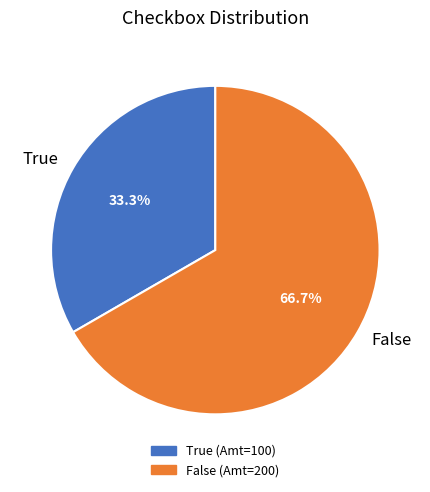

To the nearest percent, what portion does True represent?

33%